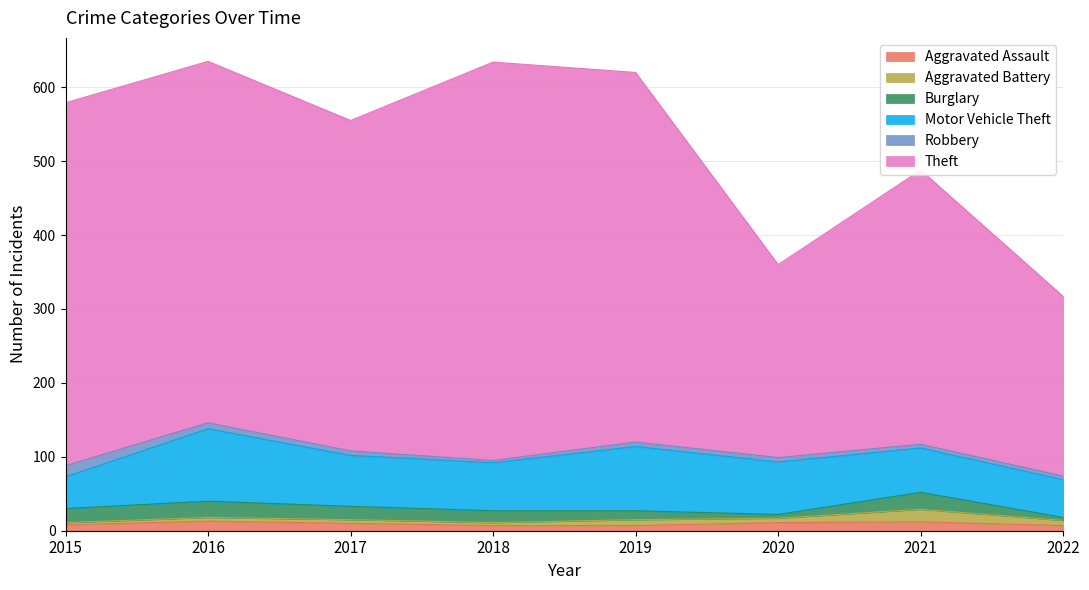

What is the value of the Burglary point at the 2nd from the left?

22